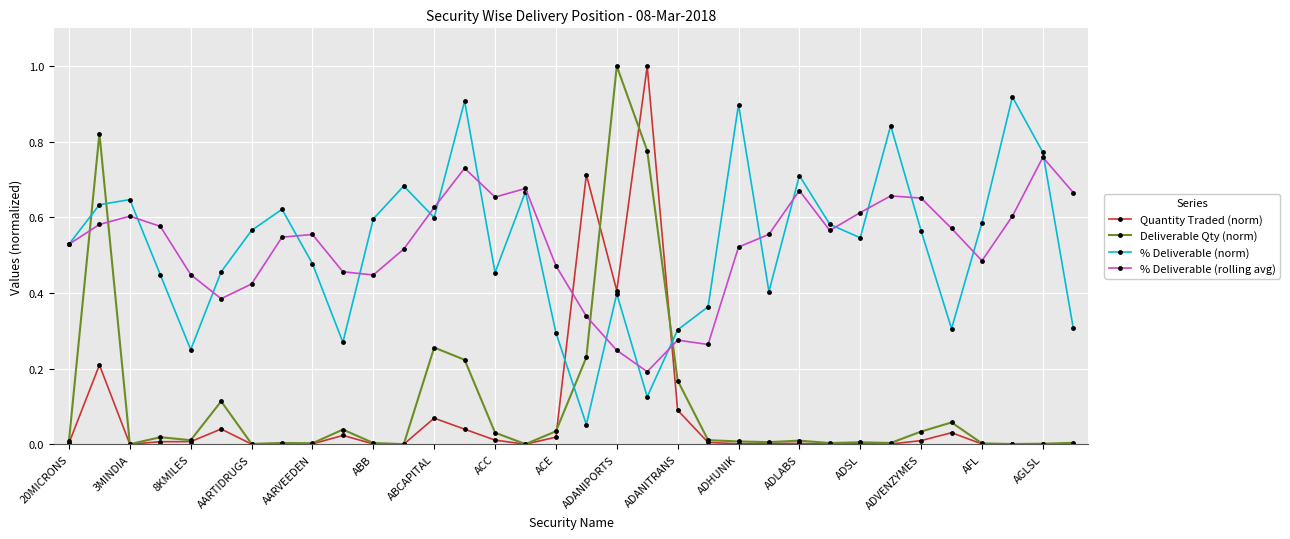

True or false: Deliverable Qty (norm) has more than 2 interior local peaks.

True